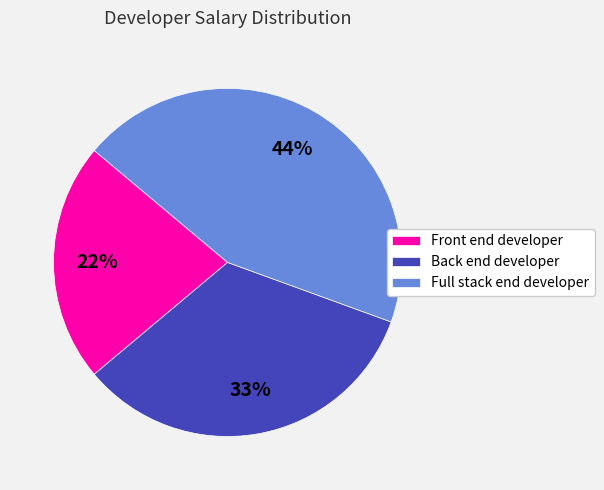

To the nearest percent, what is the combined percentage of Back end developer and Front end developer?

56%